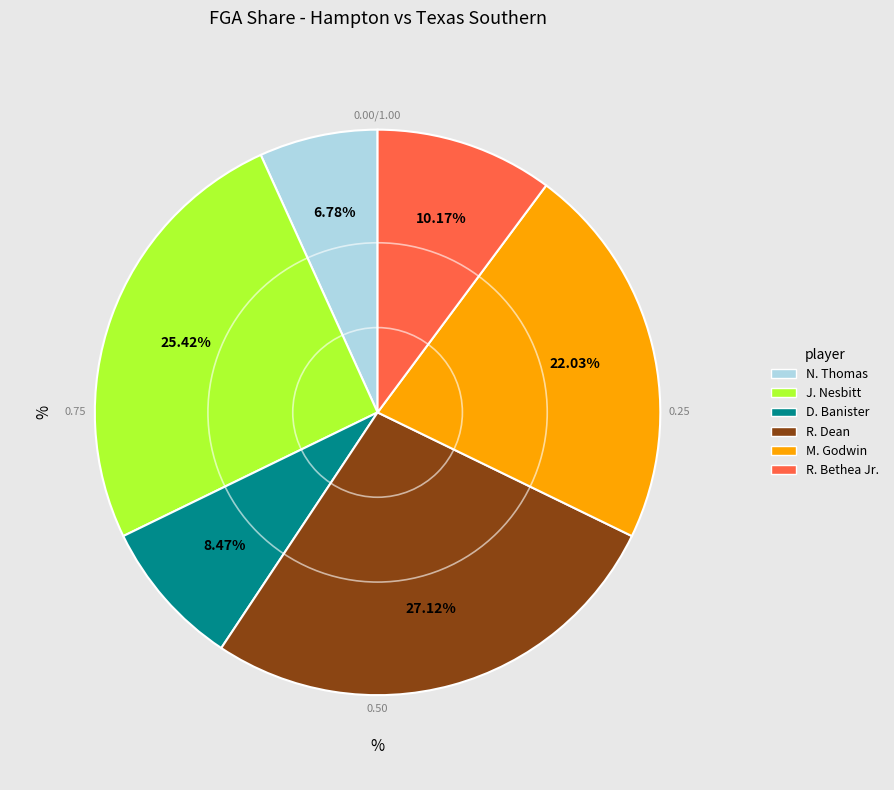

Combined, what portion of the pie is M. Godwin and R. Bethea Jr.?

32.2%